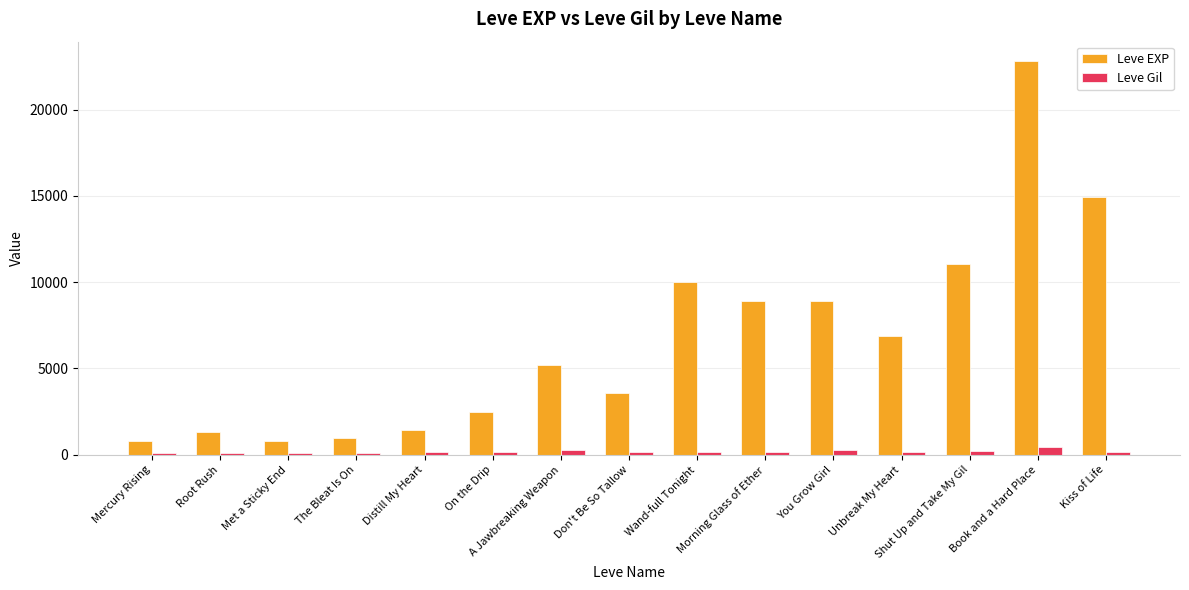

How many groups of bars are there?

15